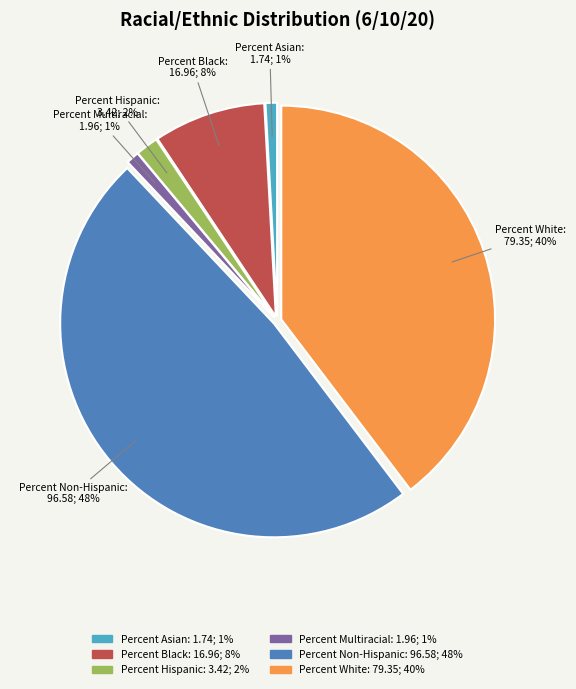

Do Percent Non-Hispanic and Percent Multiracial together represent more than half of the pie?

No